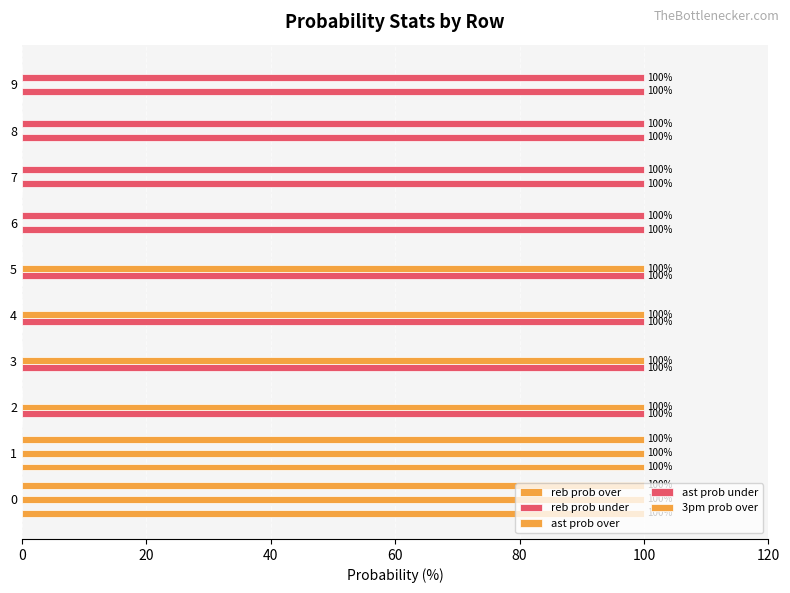

Are the bars horizontal?

Yes